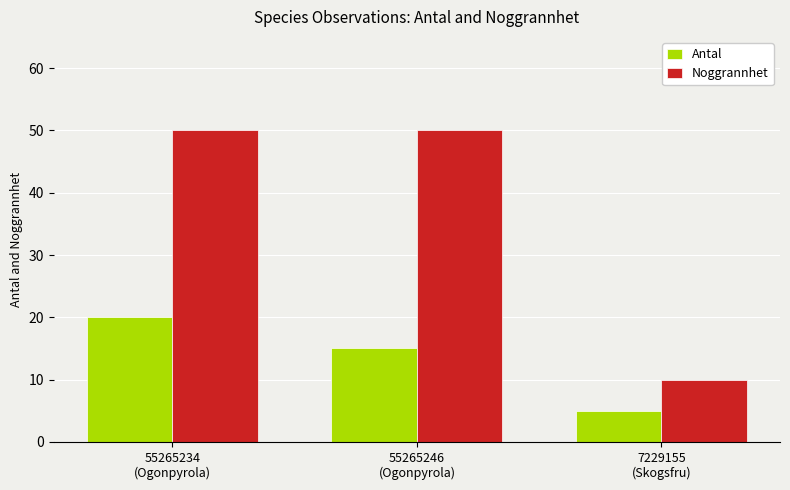

True or false: Noggrannhet has a value of 50 at 55265246
(Ogonpyrola).

True